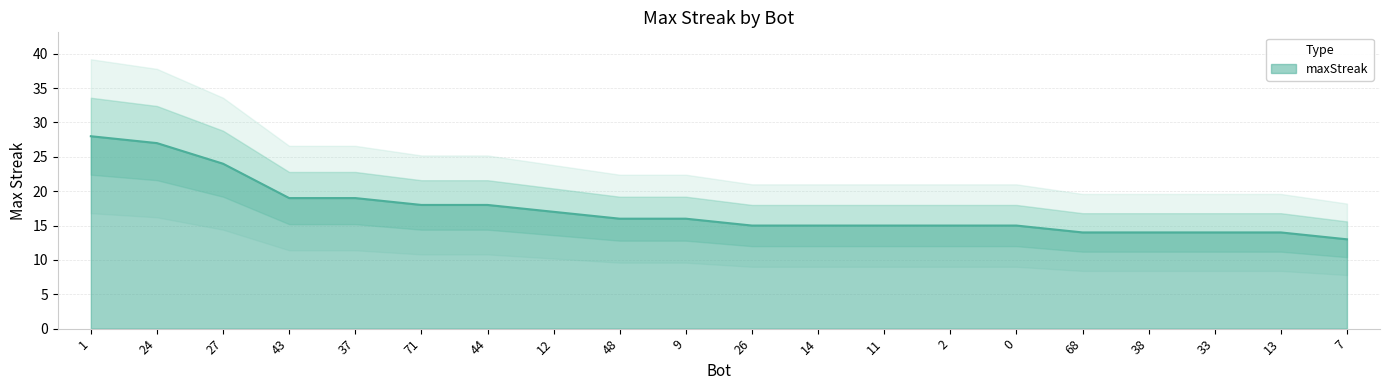

What is the label of the 18th point from the left?

33